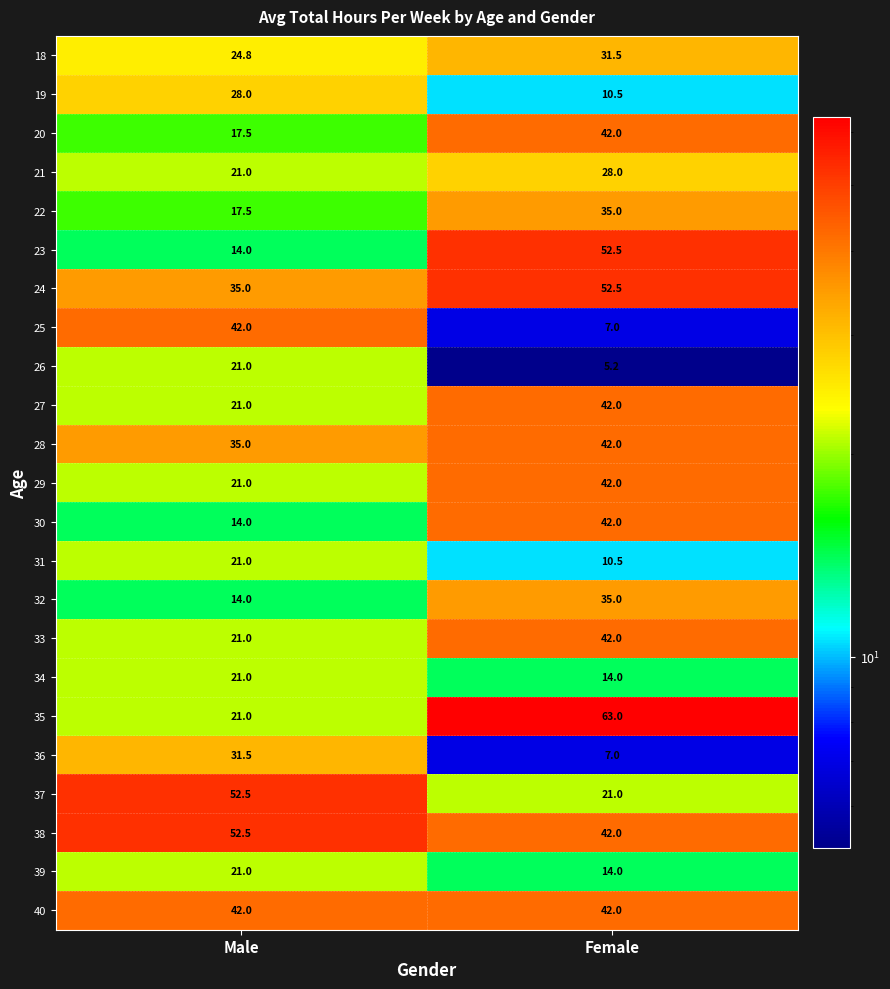

What is the difference between the highest and lowest values at Male?

38.5